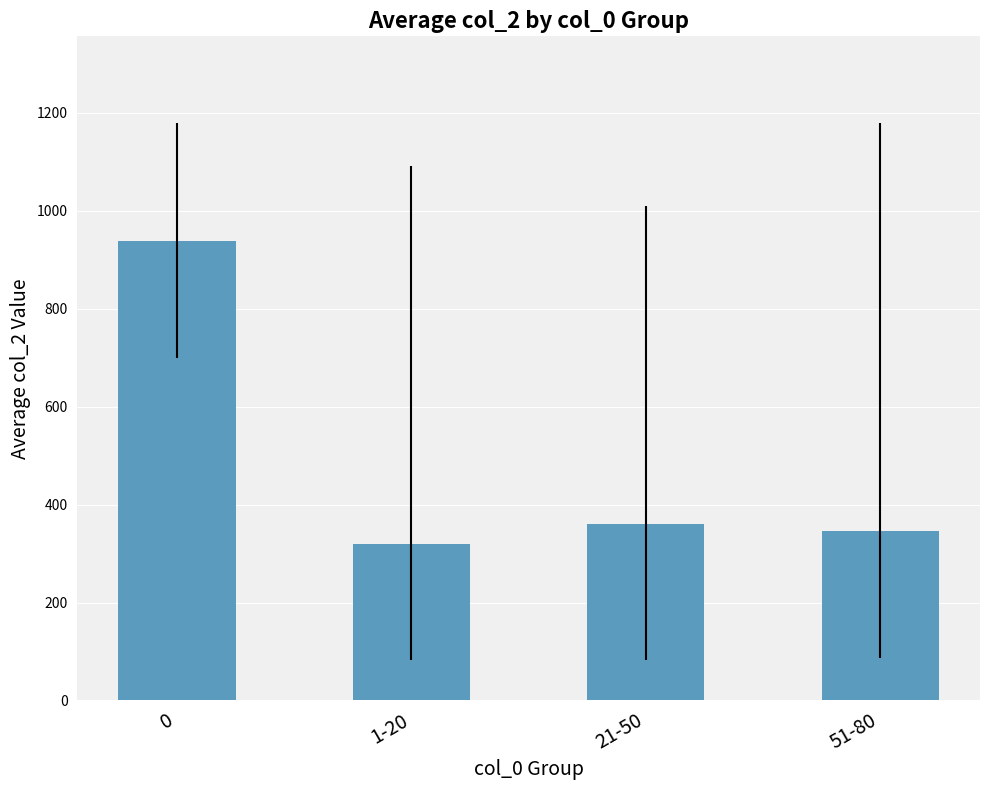

What is the difference between the values at 1-20 and 0?

618.2